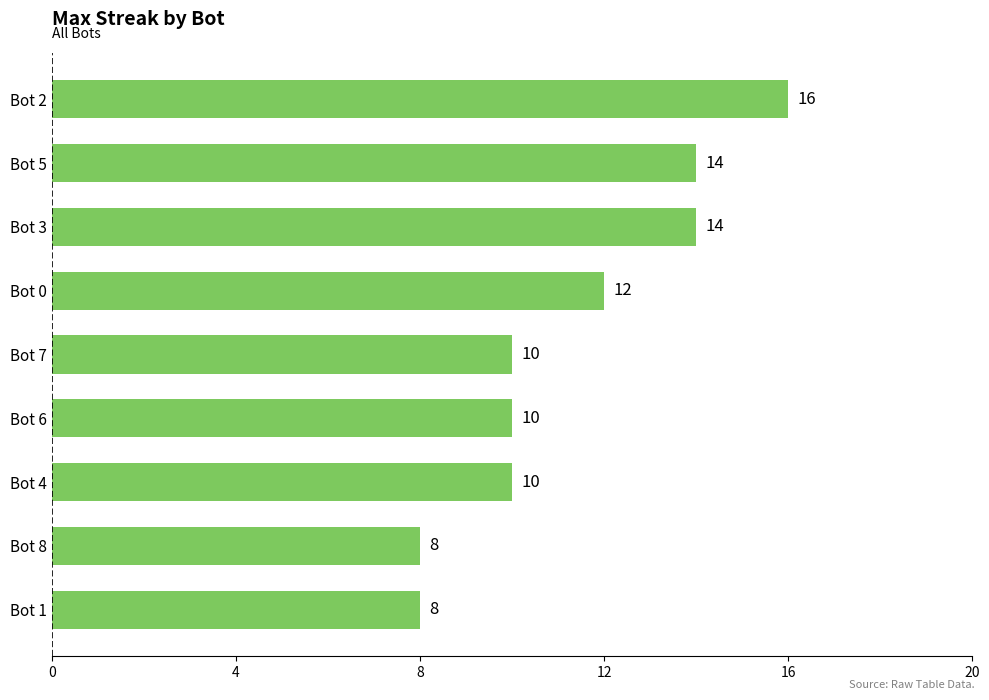

What is the change in value from Bot 5 to Bot 7?

-4